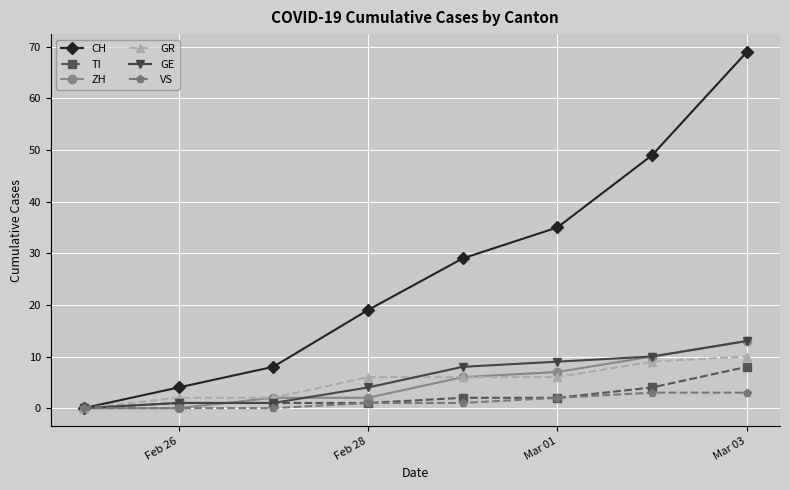

True or false: CH has more than 0 interior local peaks.

False